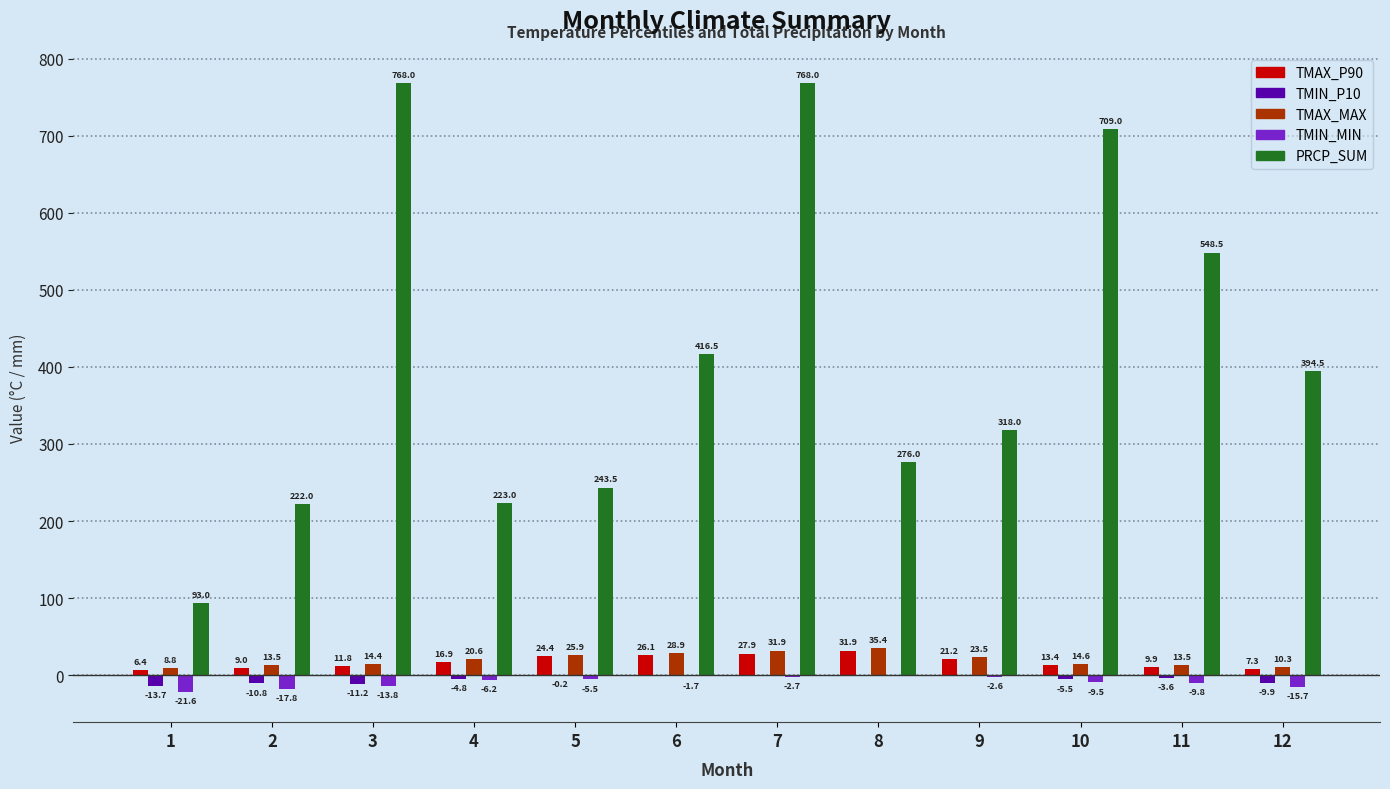

What is the average value of the TMIN_MIN series?

-8.9